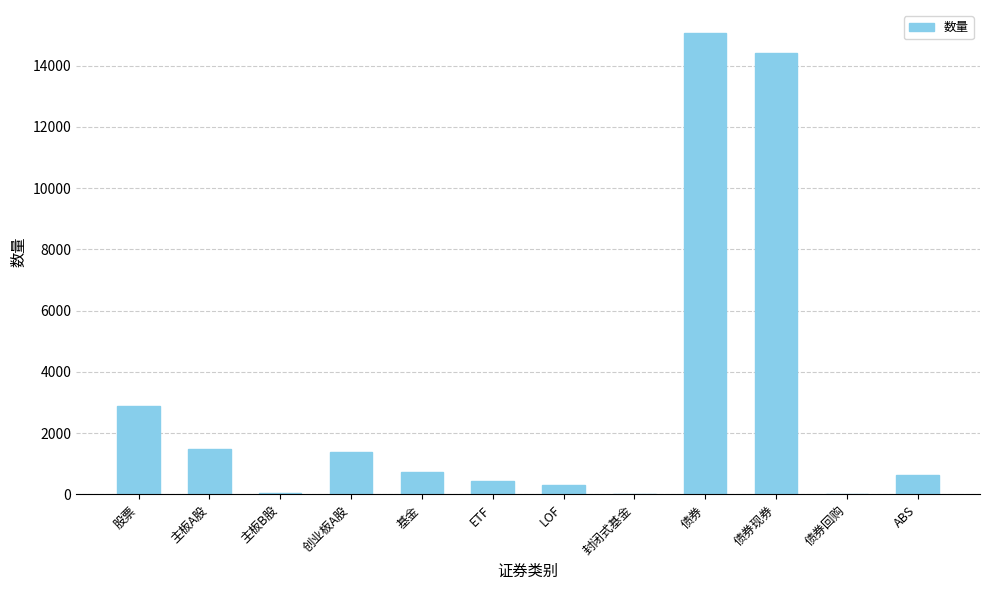

What is the sum of the values at 股票 and 主板A股?

4376